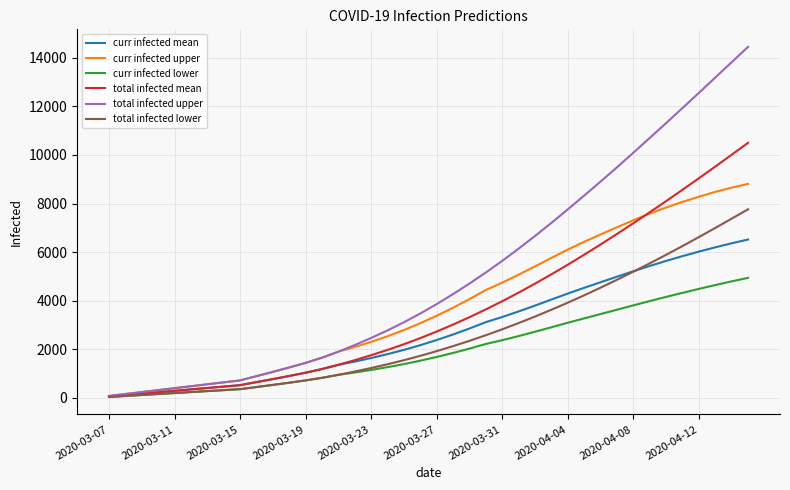

What is the greatest value displayed?

14447